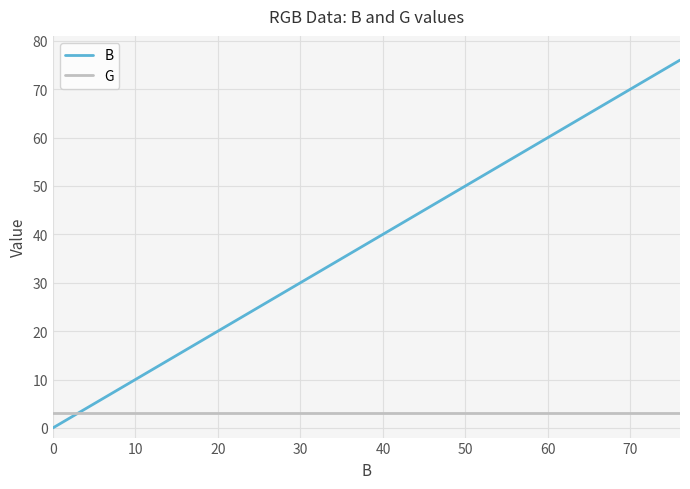

Which series has the widest spread of values?

B